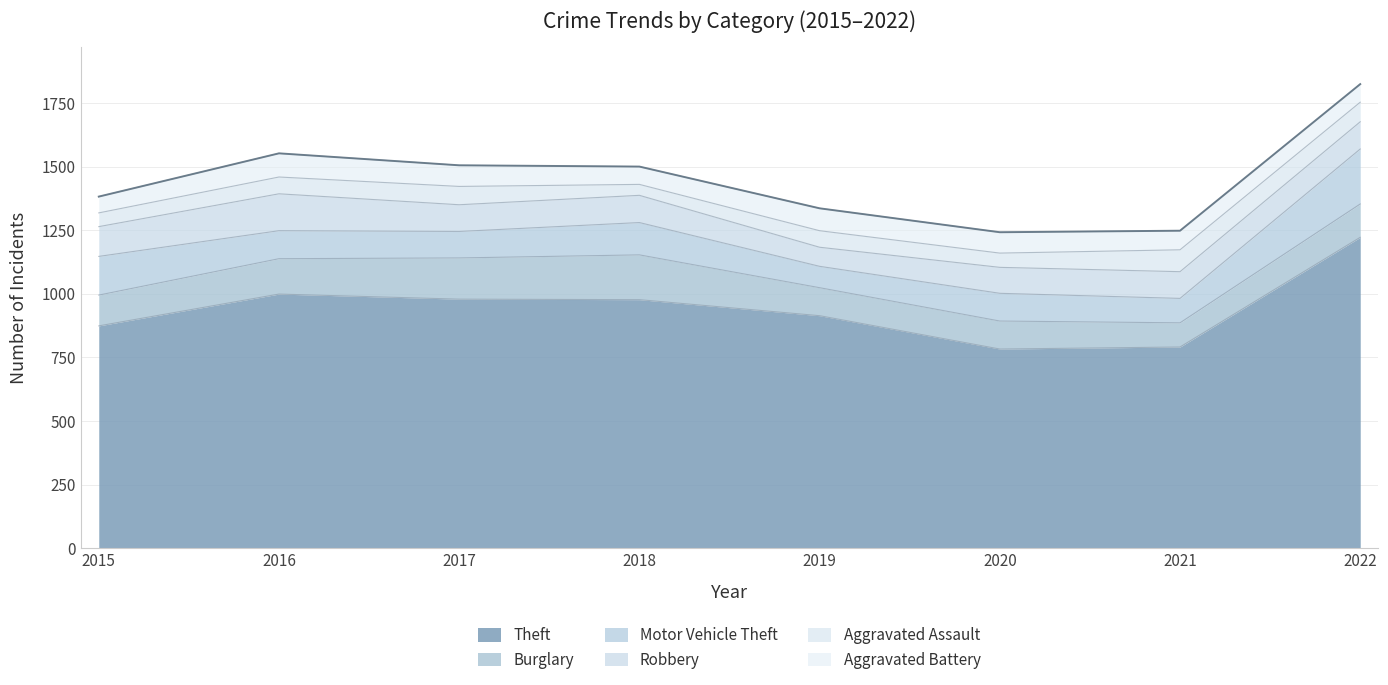

True or false: Theft and Aggravated Assault intersect in this chart.

False